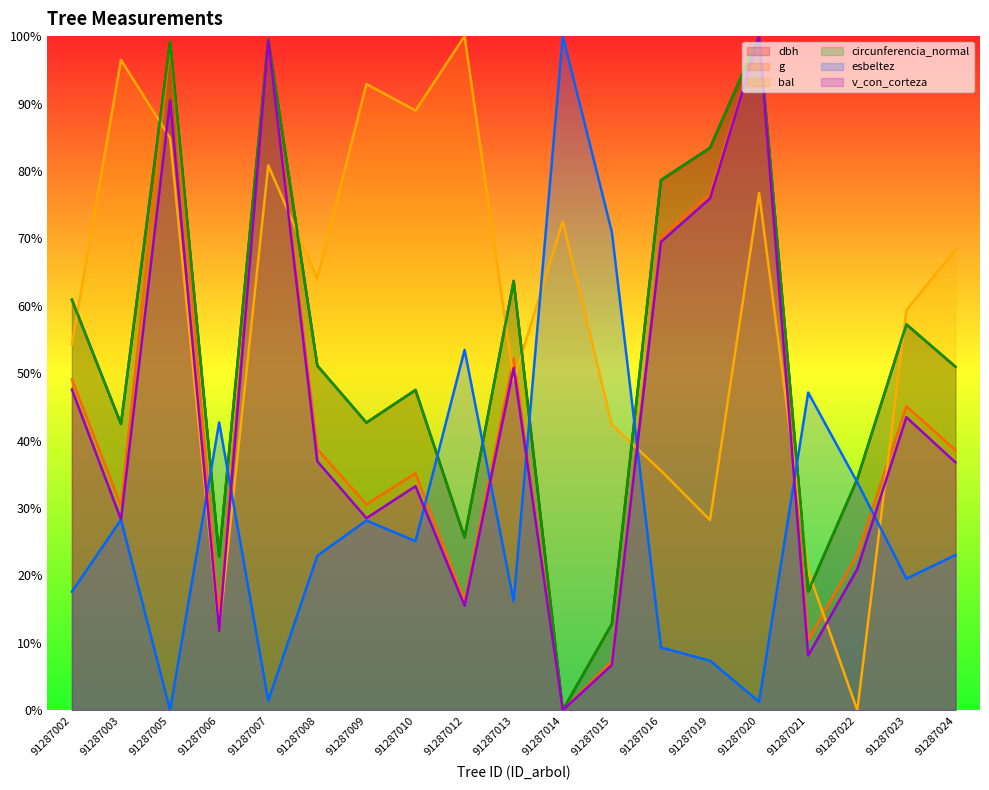

Does the chart have visible grid lines?

No